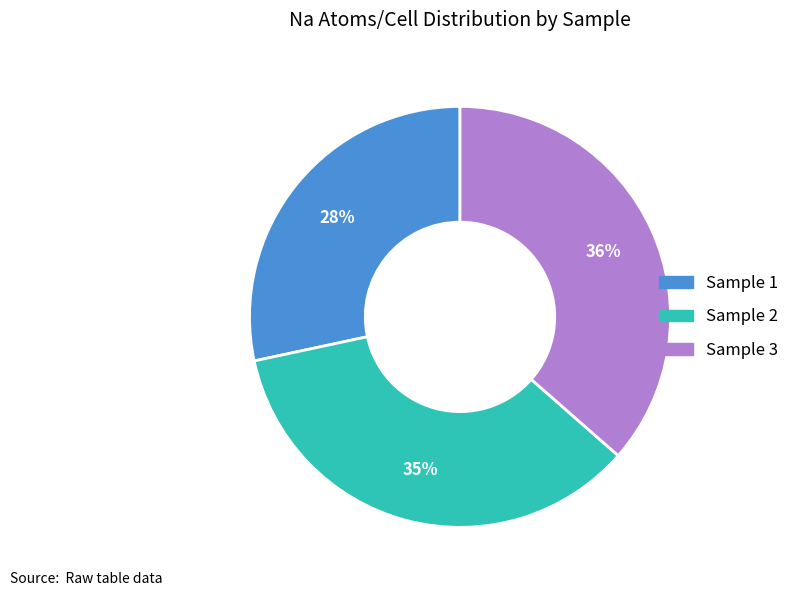

Is there a majority slice in this chart?

No